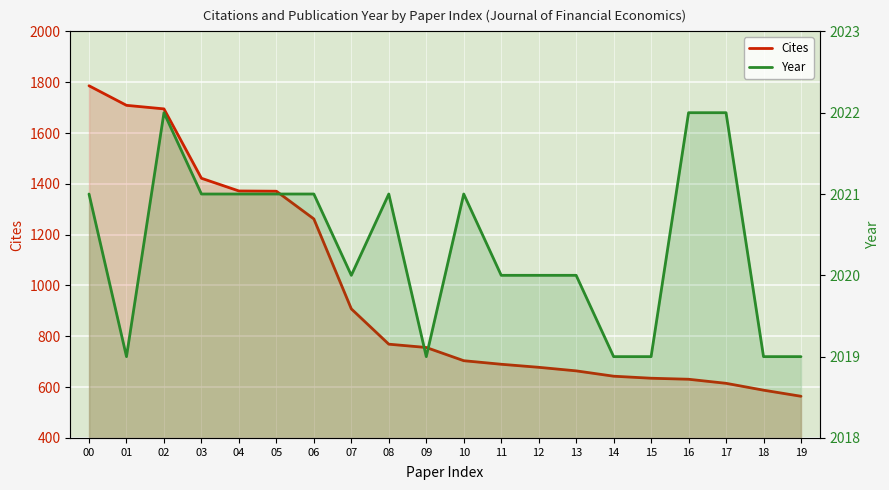

At which category does Year reach its first local peak?

02